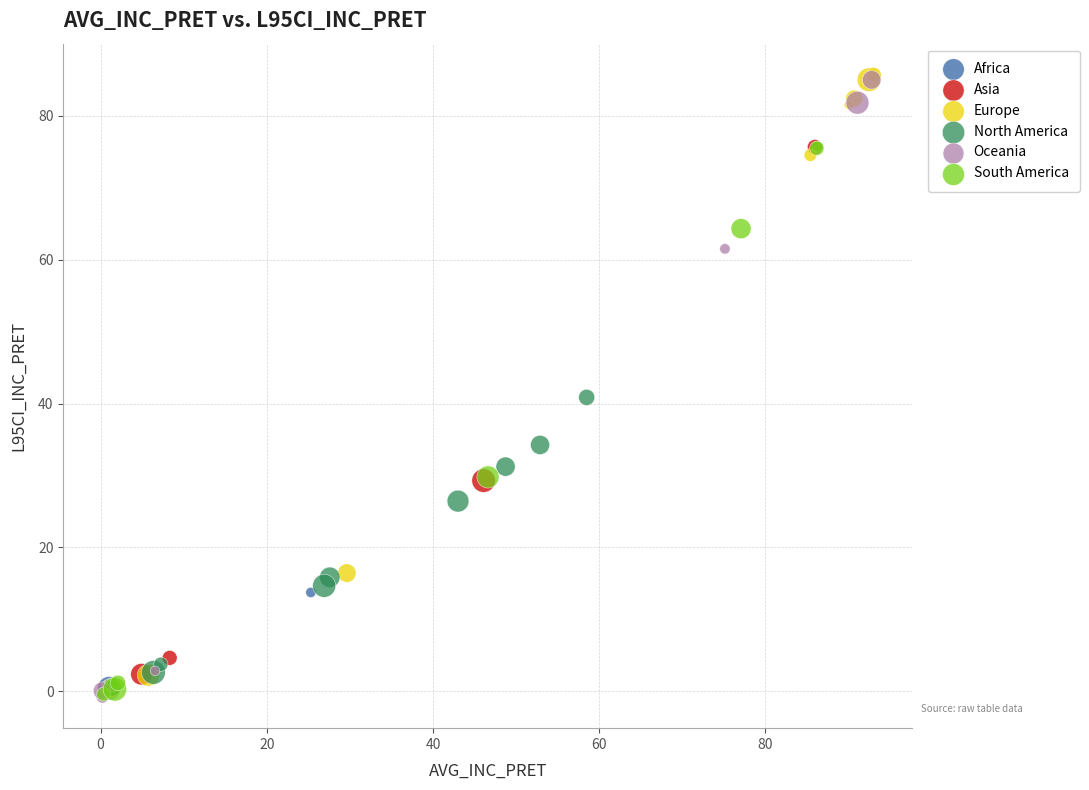

What are all the series names shown in the legend?

Africa, Asia, Europe, North America, Oceania, South America